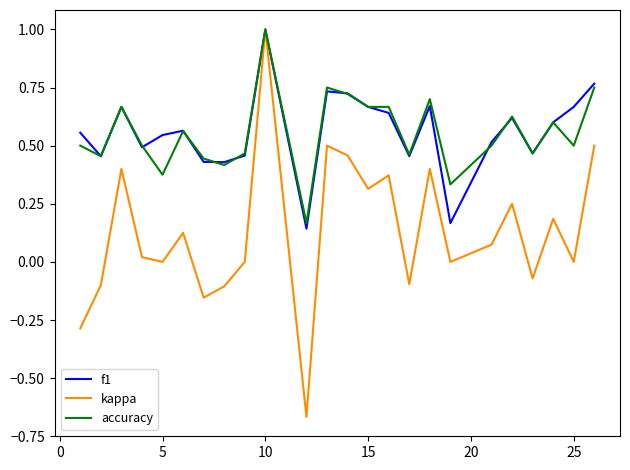

What is the difference between the maximum and minimum values in the kappa series?

1.7